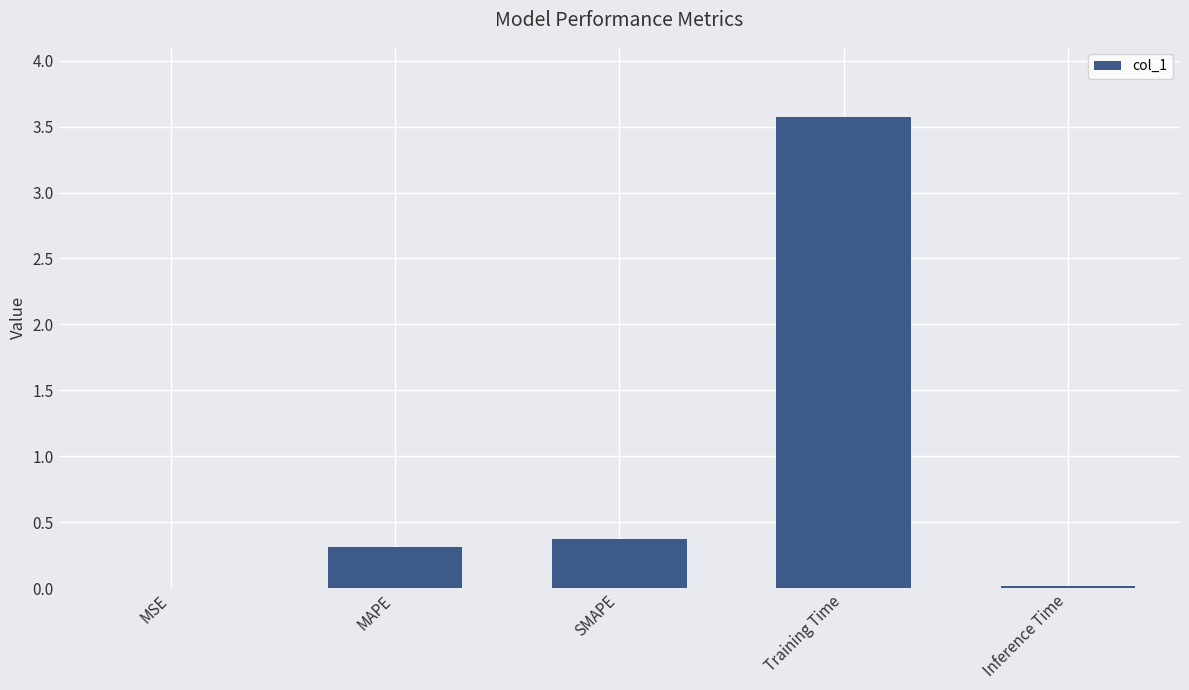

True or false: the data shows 0.3 at MAPE.

True